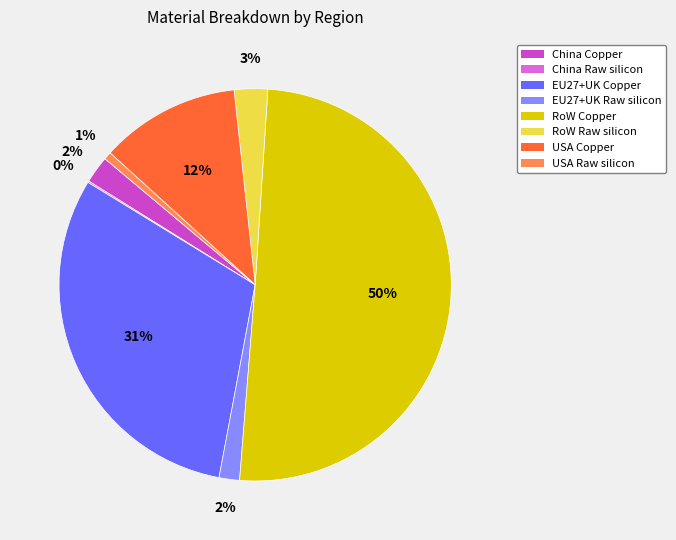

Is it true that RoW Copper is 41% of the pie?

False